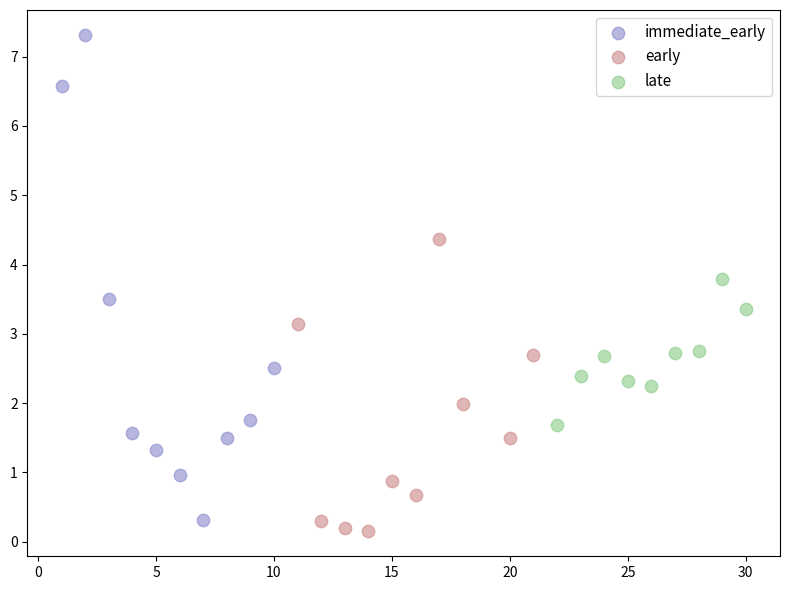

Which series has the widest spread of Y values?

immediate_early